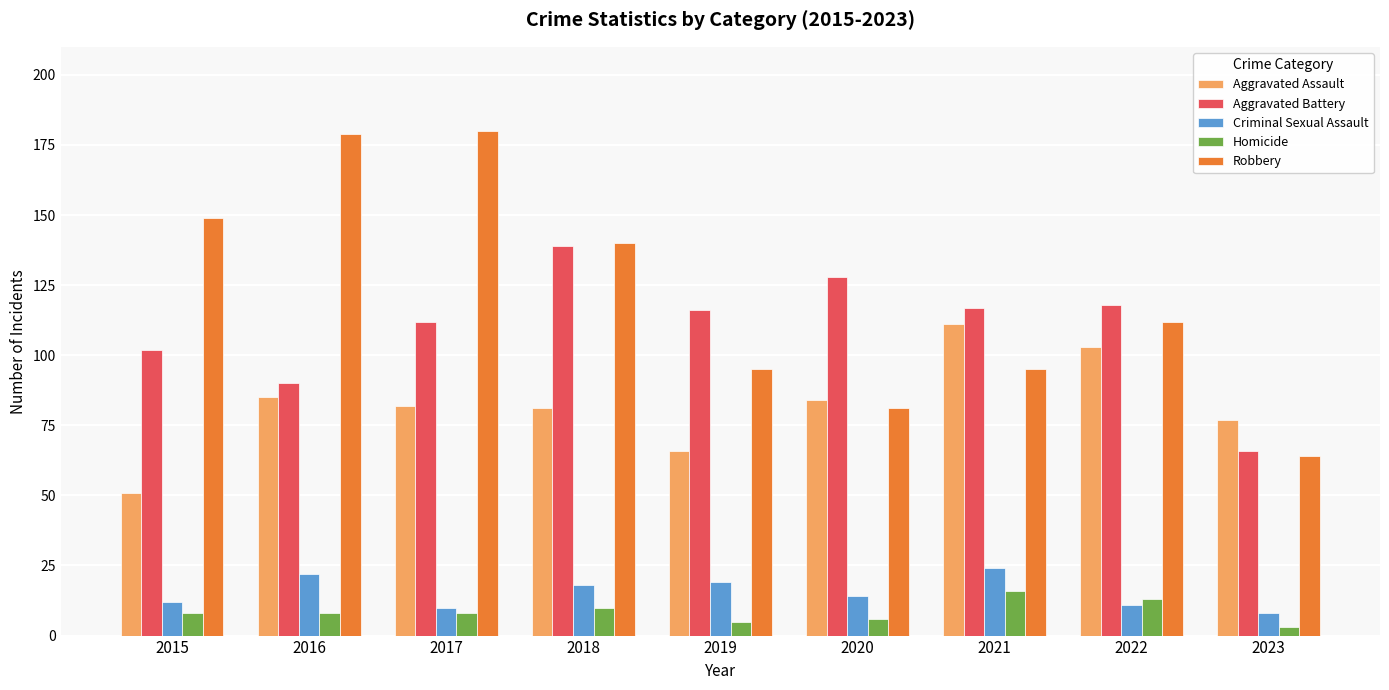

The Aggravated Assault series shows 31 at 2017. True or false?

False